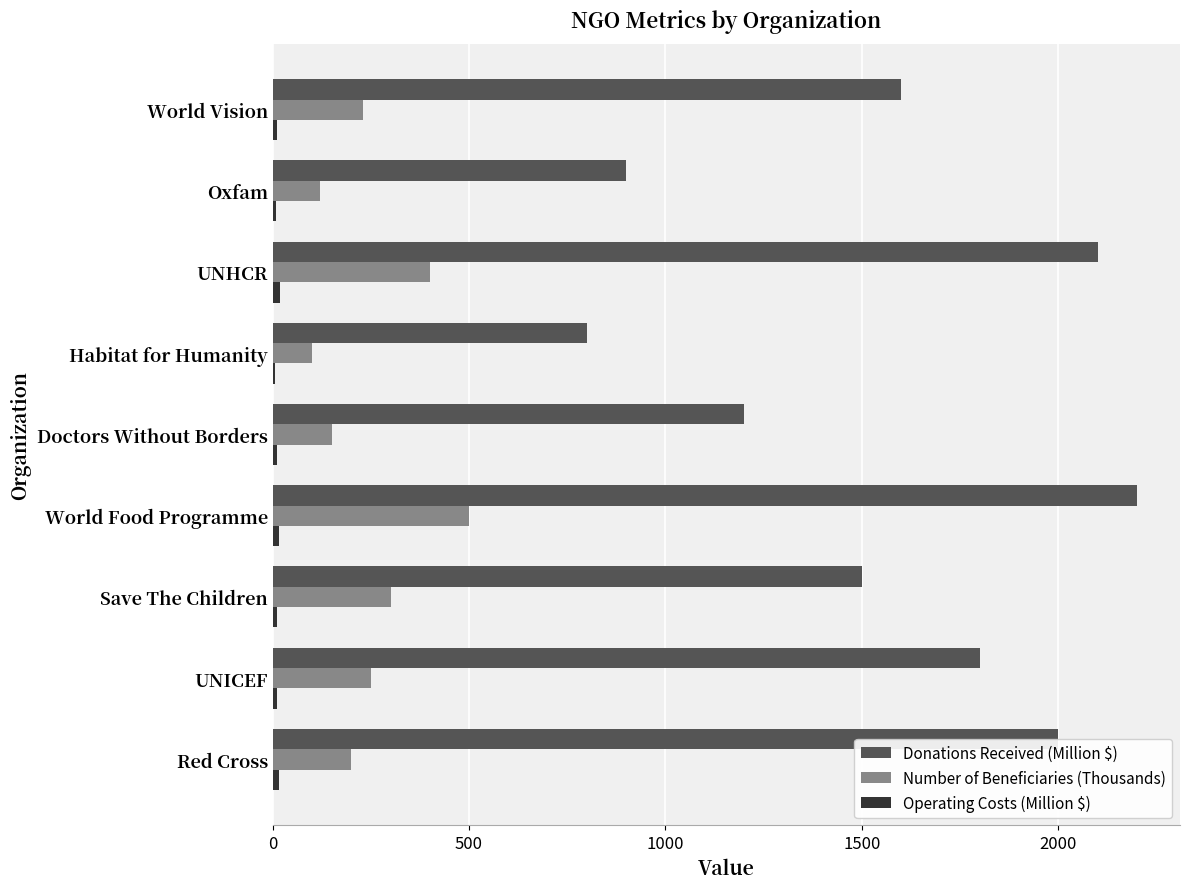

What is the sum of all Number of Beneficiaries (Thousands) values?

2250